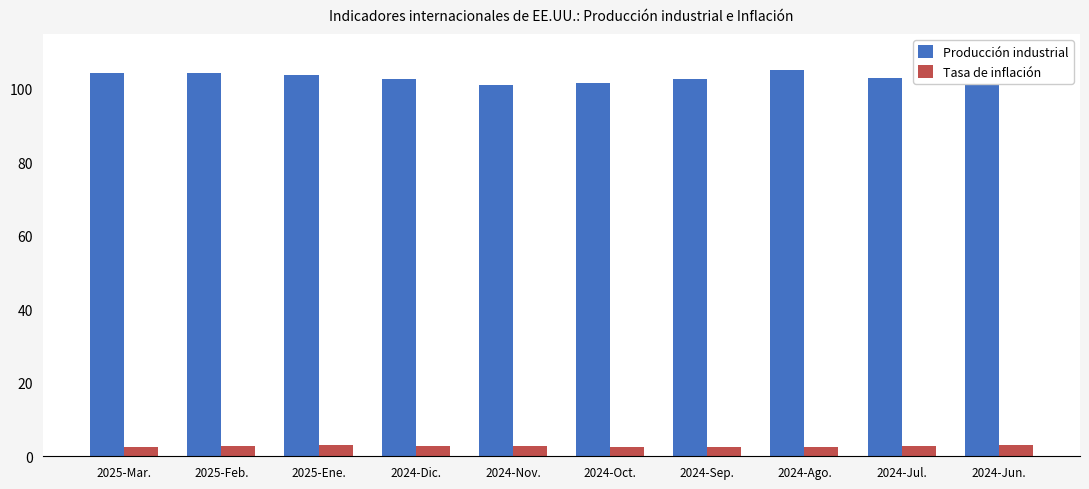

List the series in order of their overall mean, highest first.

Producción industrial, Tasa de inflación